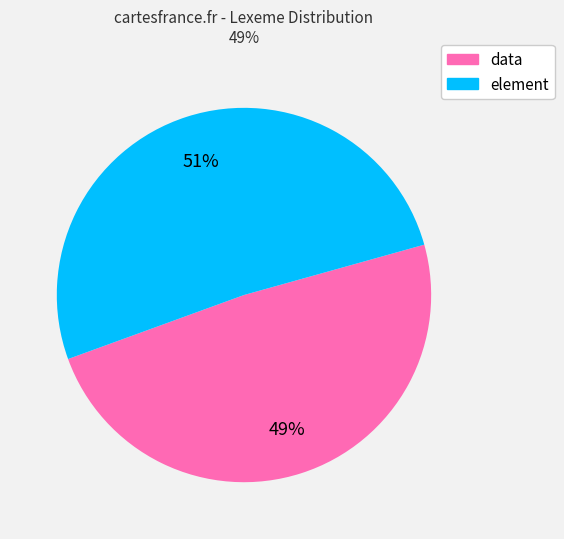

What is the ratio of the value at data to the value at element?

1.0